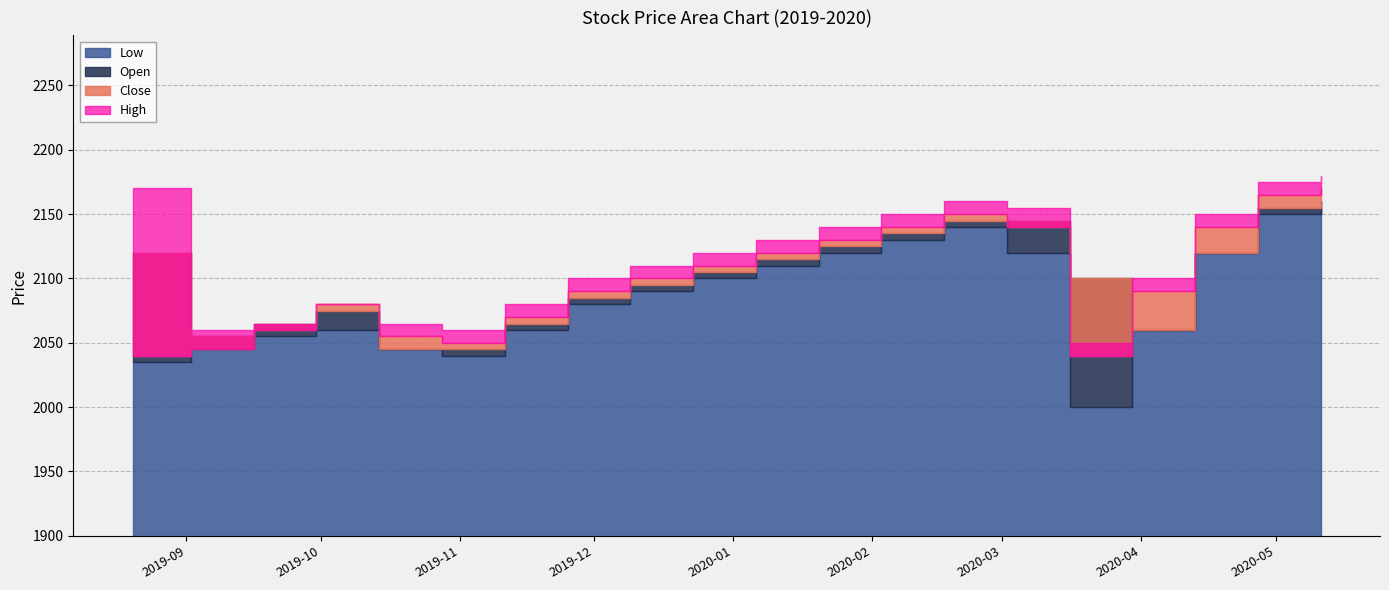

What is the smallest value displayed?

2000